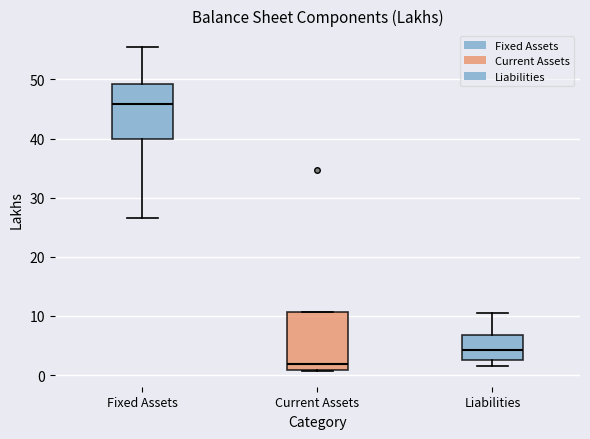

Reading left to right, read every box against the y-axis: the position of its median line, the range the box covers, and the ends of its whiskers. The values are not printed on the chart, so give them approximately, as read against the axis.

Fixed Assets: median 46, box 40 to 49, whiskers 27 to 56
Current Assets: median 2, box 1 to 11, whiskers 1 to 11
Liabilities: median 4, box 2 to 7, whiskers 2 (just below the box's lower edge) to 10